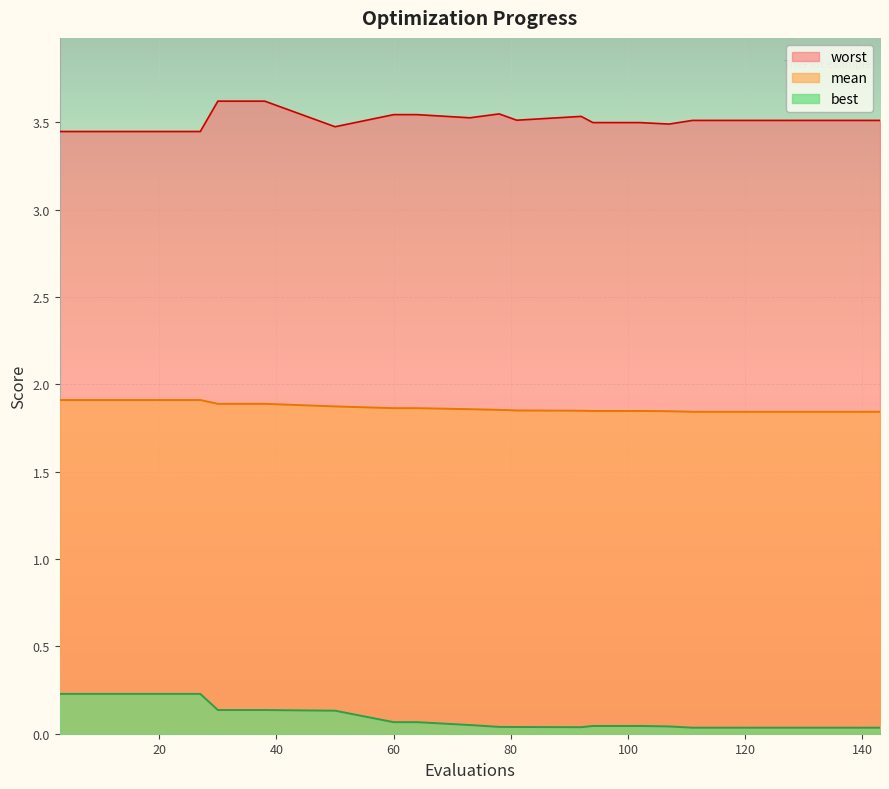

Reading left to right, what are all the values shown in this chart?

mean: 1.9	1.9	1.9	1.9	1.9	1.9	1.9	1.9	1.9	1.9	1.9	1.9	1.9	1.9	1.9	1.9	1.8	1.8	1.8	1.8	1.8	1.8	1.8	1.8	1.8
best: 0.2	0.2	0.2	0.2	0.2	0.2	0.2	0.1	0.1	0.1	0.1	0.1	0.1	0.0	0.0	0.0	0.0	0.0	0.0	0.0	0.0	0.0	0.0	0.0	0.0
worst: 3.4	3.4	3.4	3.4	3.4	3.4	3.4	3.6	3.6	3.6	3.5	3.5	3.5	3.5	3.5	3.5	3.5	3.5	3.5	3.5	3.5	3.5	3.5	3.5	3.5